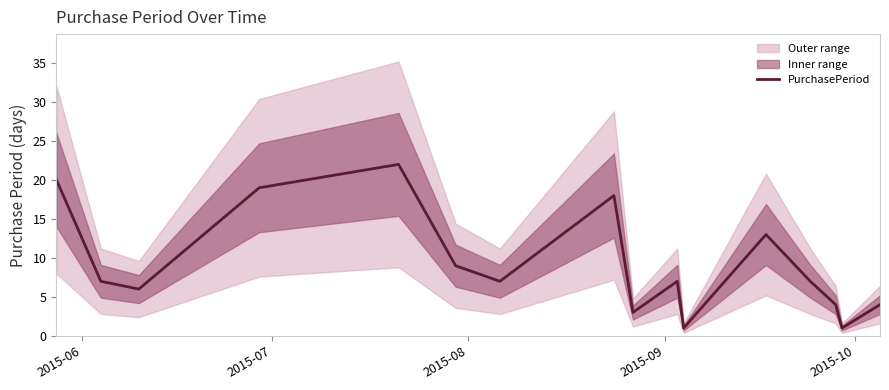

Reading left to right, what are all the values shown in this chart?

20	7	6	19	22	9	7	18	3	7	1	13	7	4	1	2	4